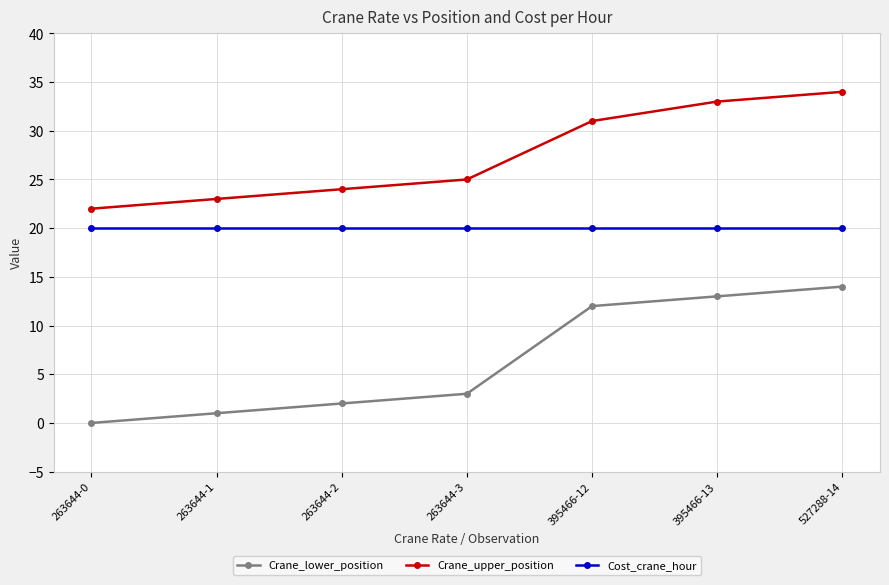

True or false: Cost_crane_hour and Crane_lower_position cross at least once.

False